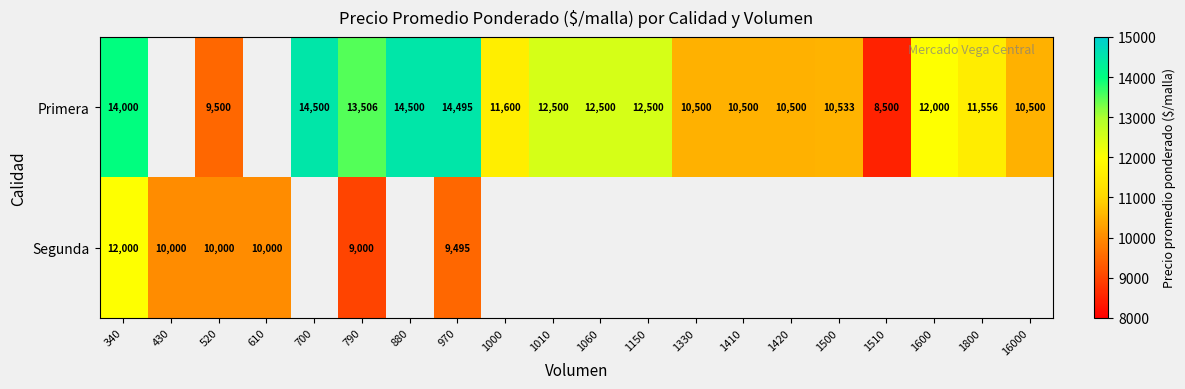

How many data points does each series have?

20